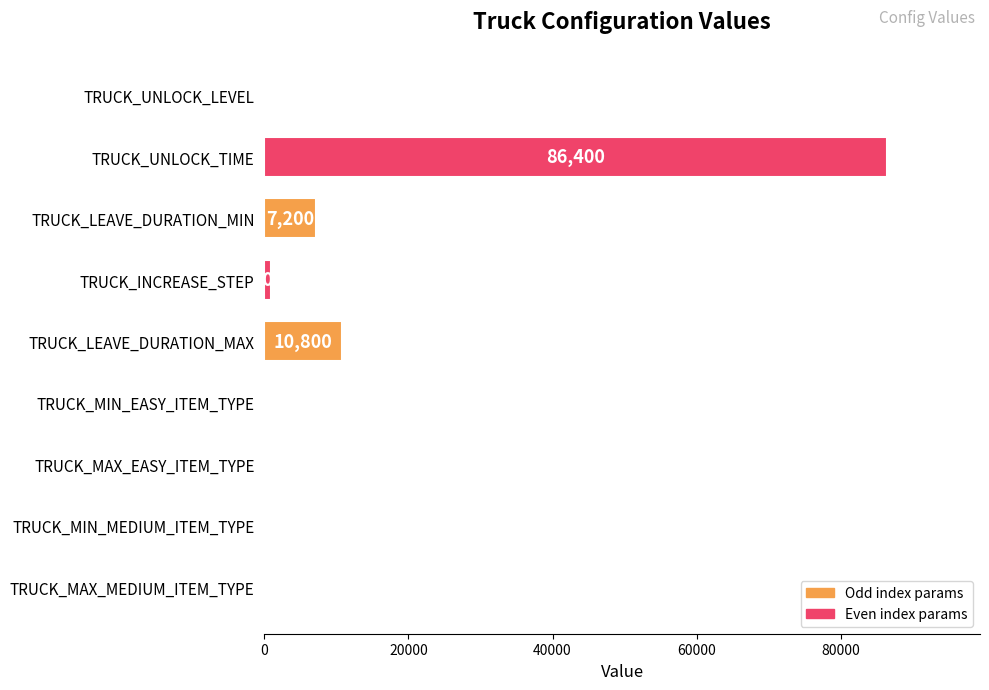

What value does the data have at TRUCK_LEAVE_DURATION_MIN, to the nearest 50?

7200